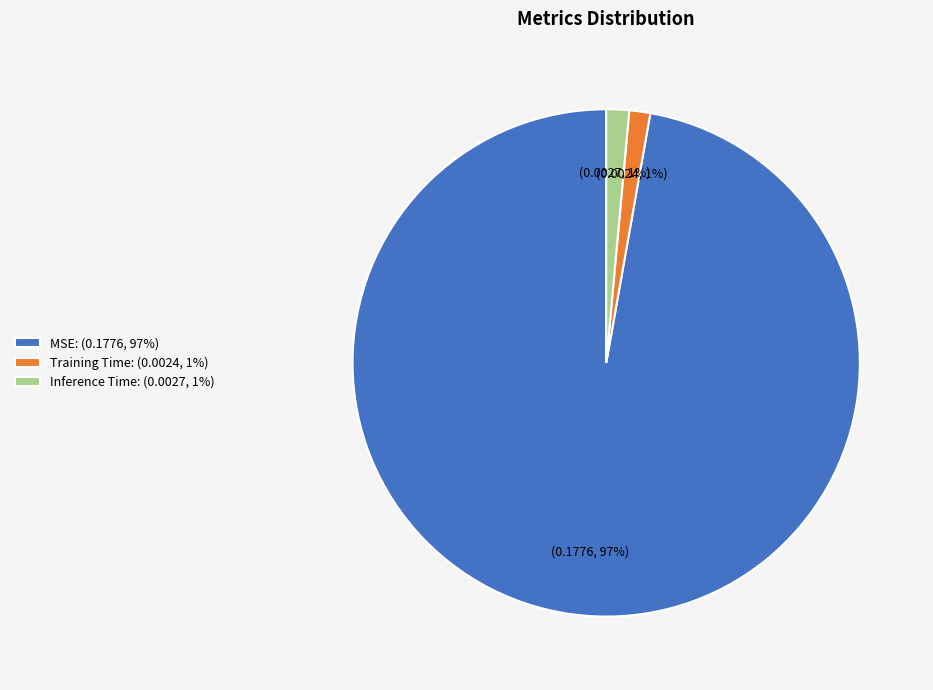

To the nearest percent, what is the combined percentage of Inference Time: (0.0027, 1%) and MSE: (0.1776, 97%)?

99%